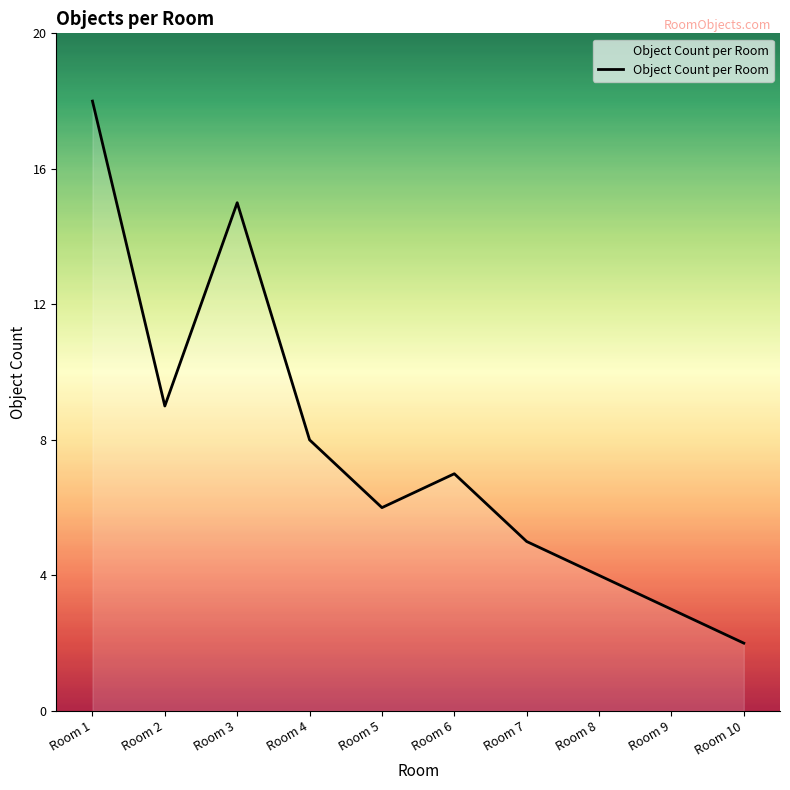

The chart shows a value of 4 at Room 8. True or false?

True